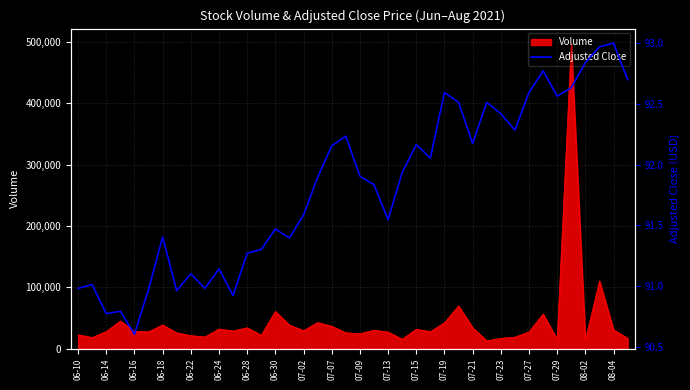

What is the change in value from 06-28 to 33?

+1.4